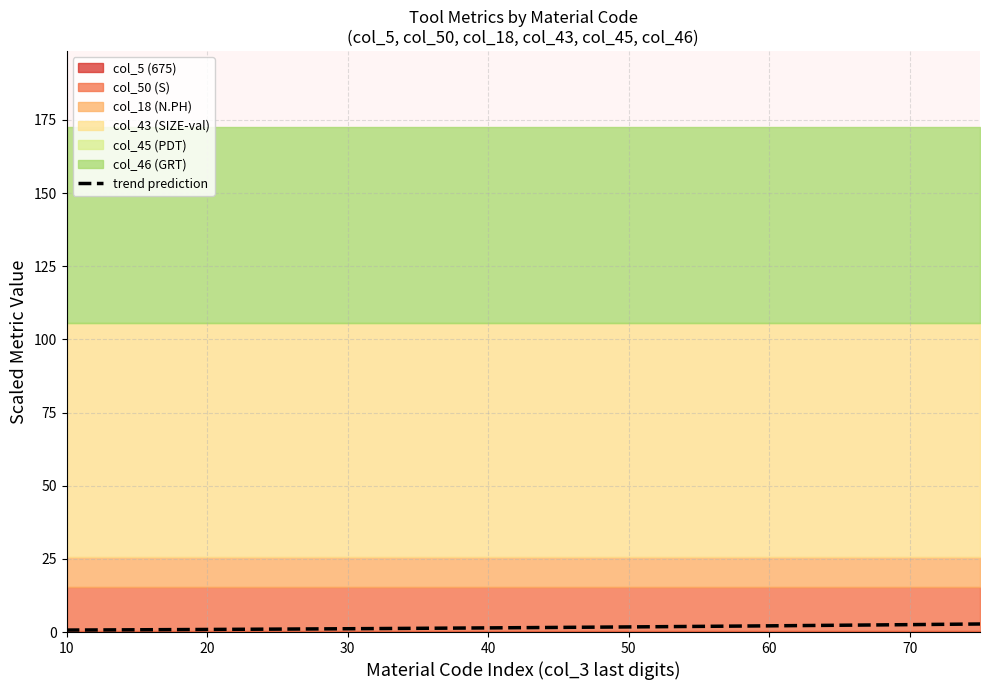

How many categories are shown in the chart?

14